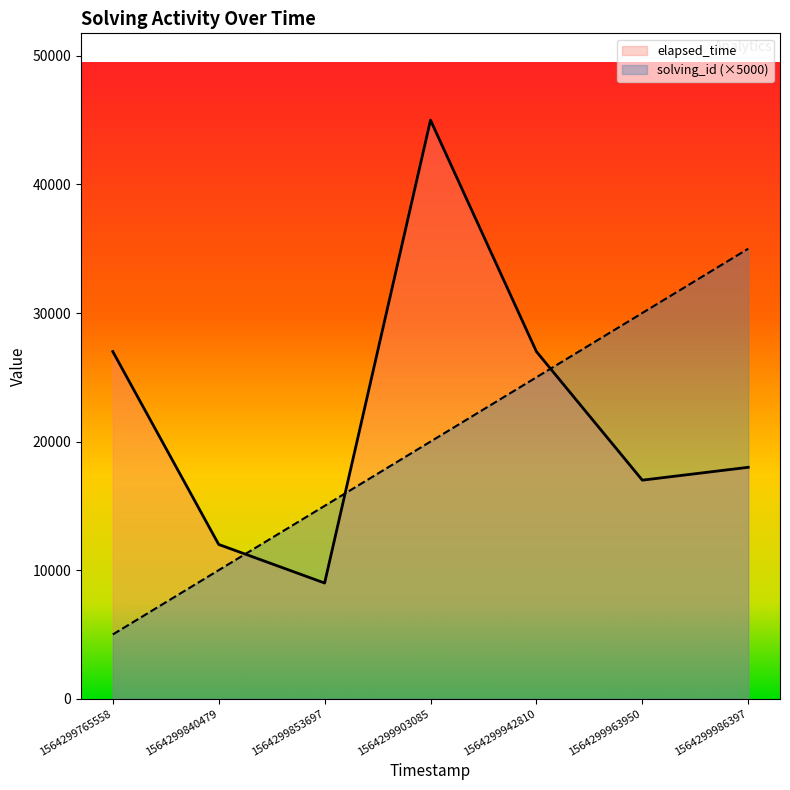

Which series changed the most between 1564299765558 and 1564299853697?

elapsed_time